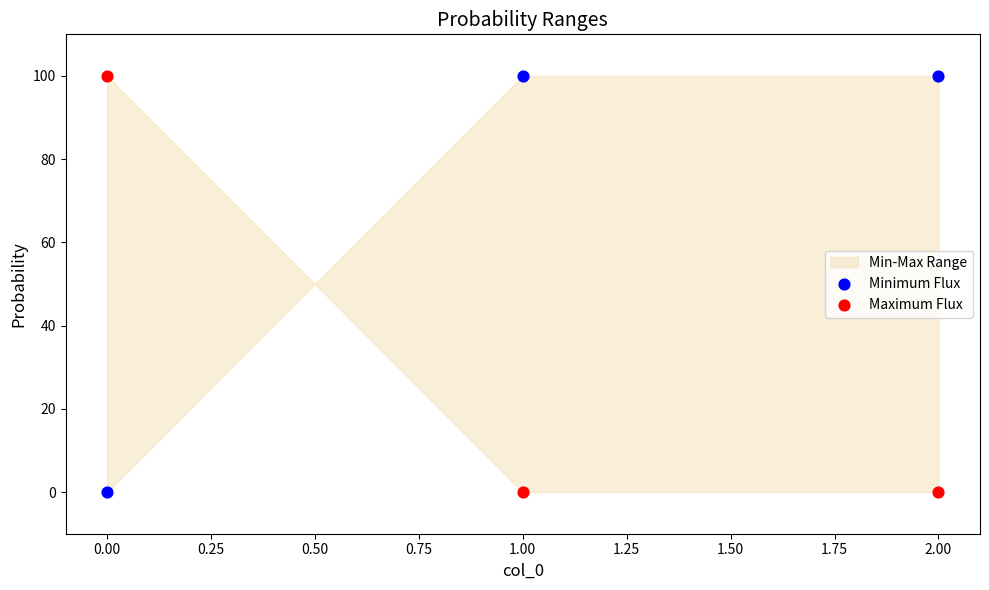

Across all data points, what is the average Y value?

50